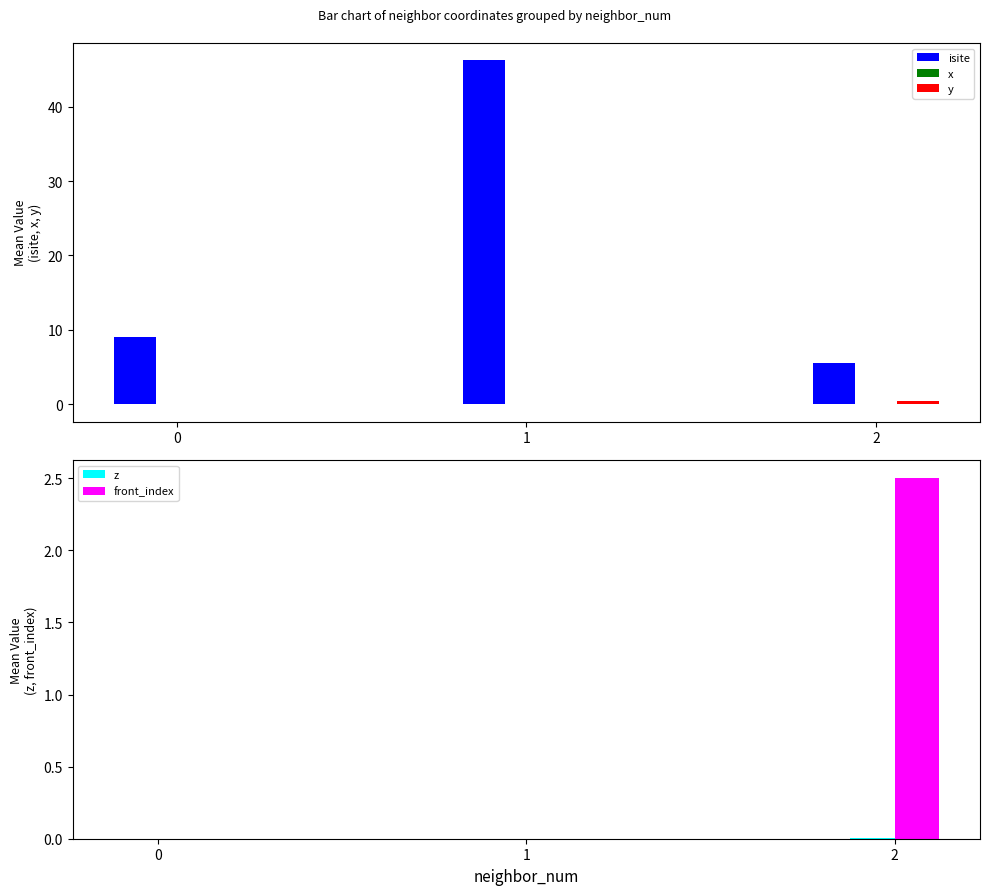

Which has a higher value, 1 or 2?

1